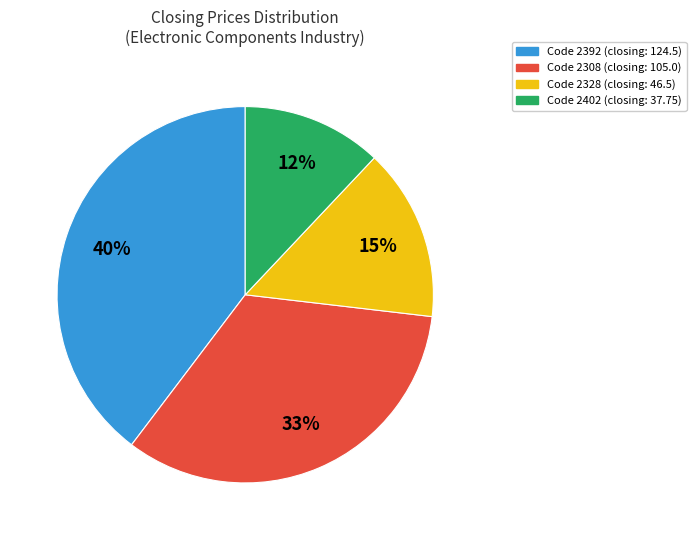

How many slices are in this pie chart?

4